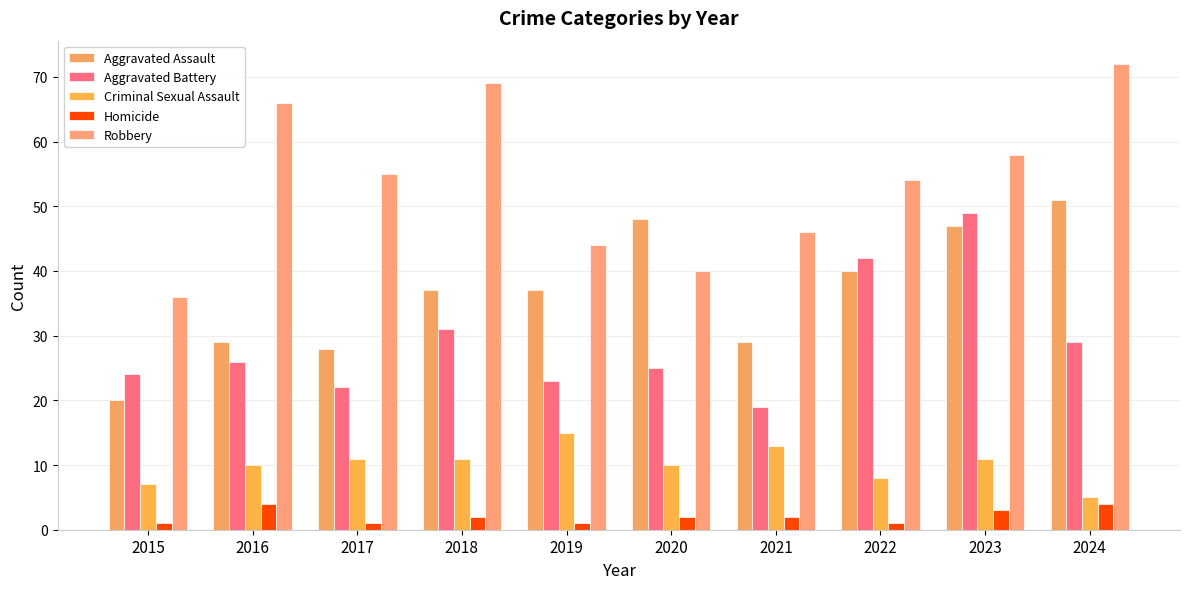

What is the average value of the Criminal Sexual Assault series?

10